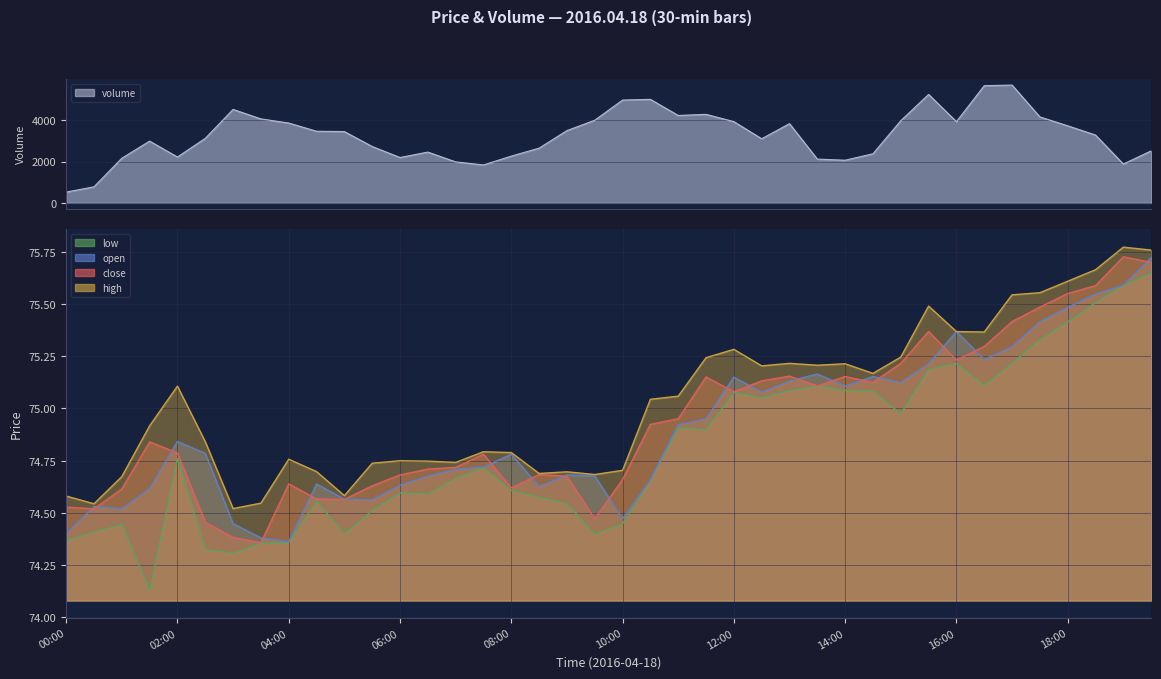

Does the chart have visible grid lines?

Yes